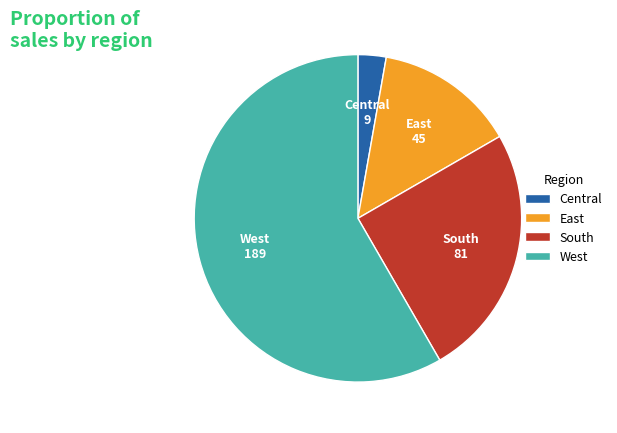

Rank the categories by value from lowest to highest.

Central, East, South, West